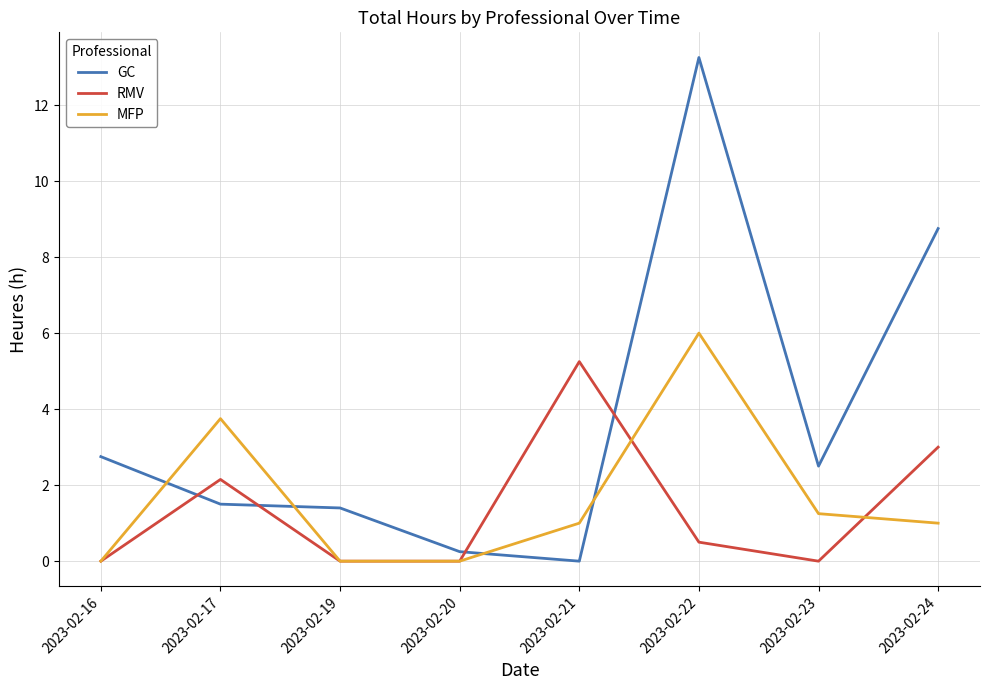

The RMV series shows -3.1 at 2023-02-23. True or false?

False